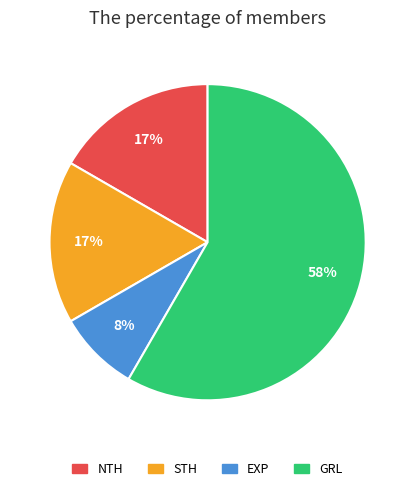

How many segments does this pie chart have?

4